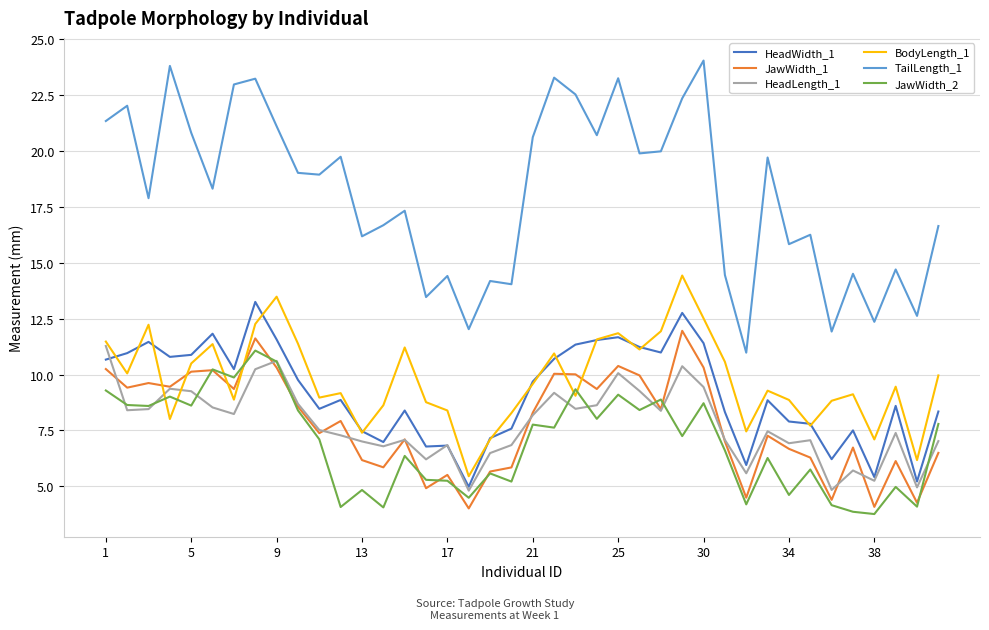

True or false: HeadLength_1 and TailLength_1 intersect in this chart.

False